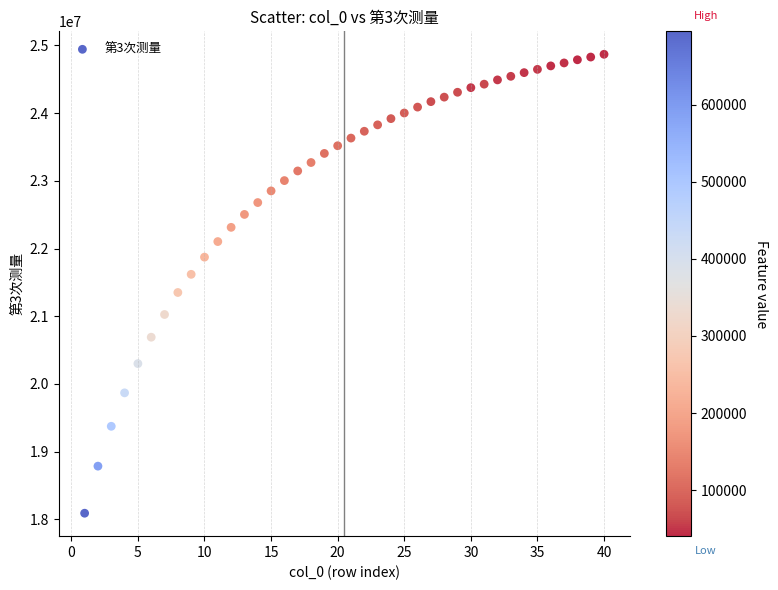

What is the range of Y values (max minus min)?

6776812